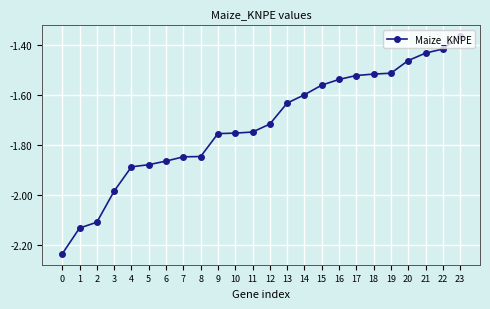

Which has a higher value, 8 or 18?

18